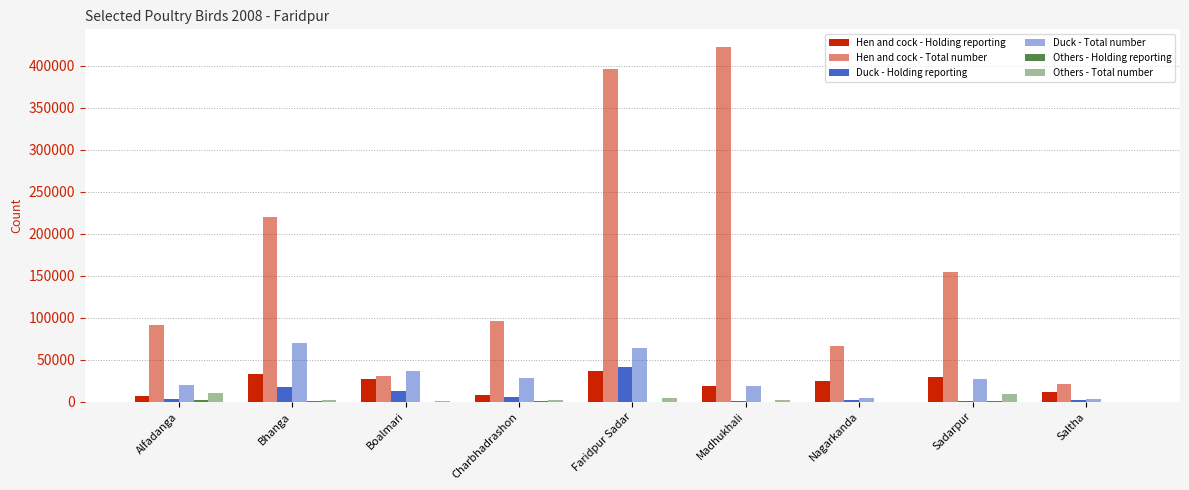

Which series has the largest range (max minus min)?

Hen and cock - Total number